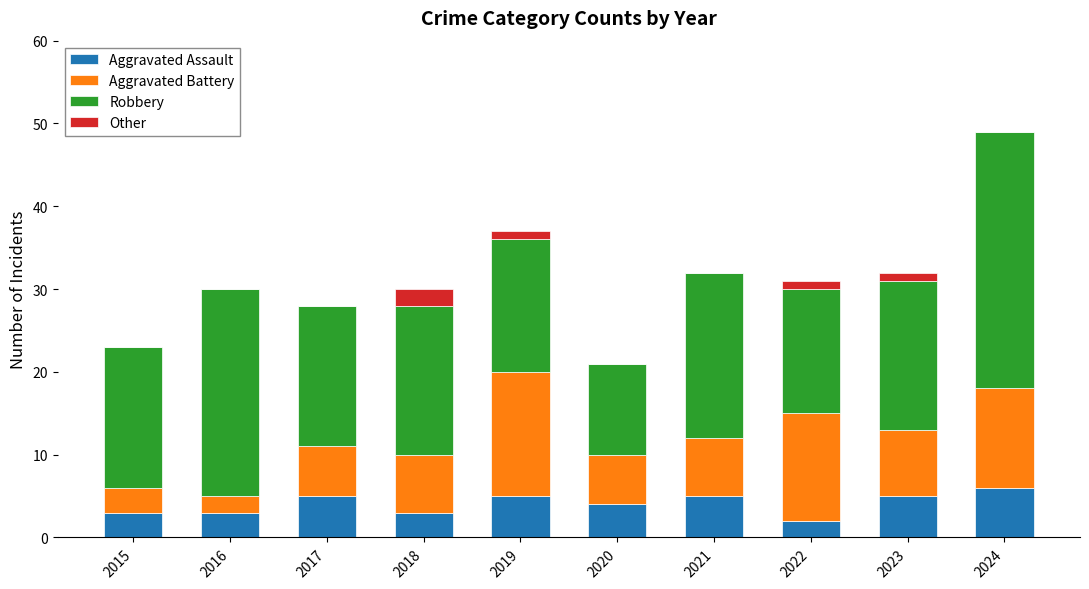

The value of Aggravated Assault at 2023 is 2. True or false?

False